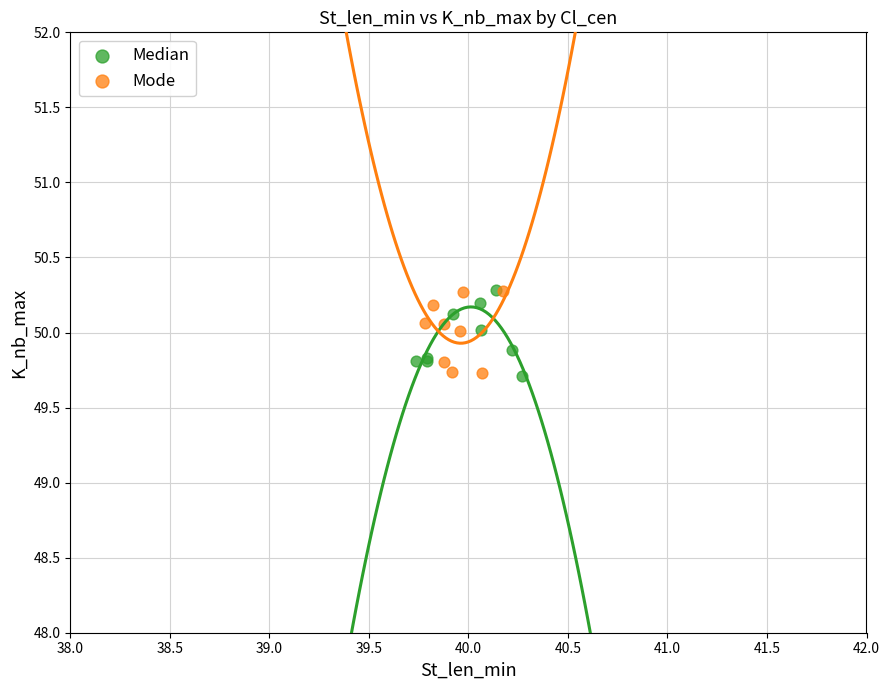

What are all the series names shown in the legend?

Median, Mode